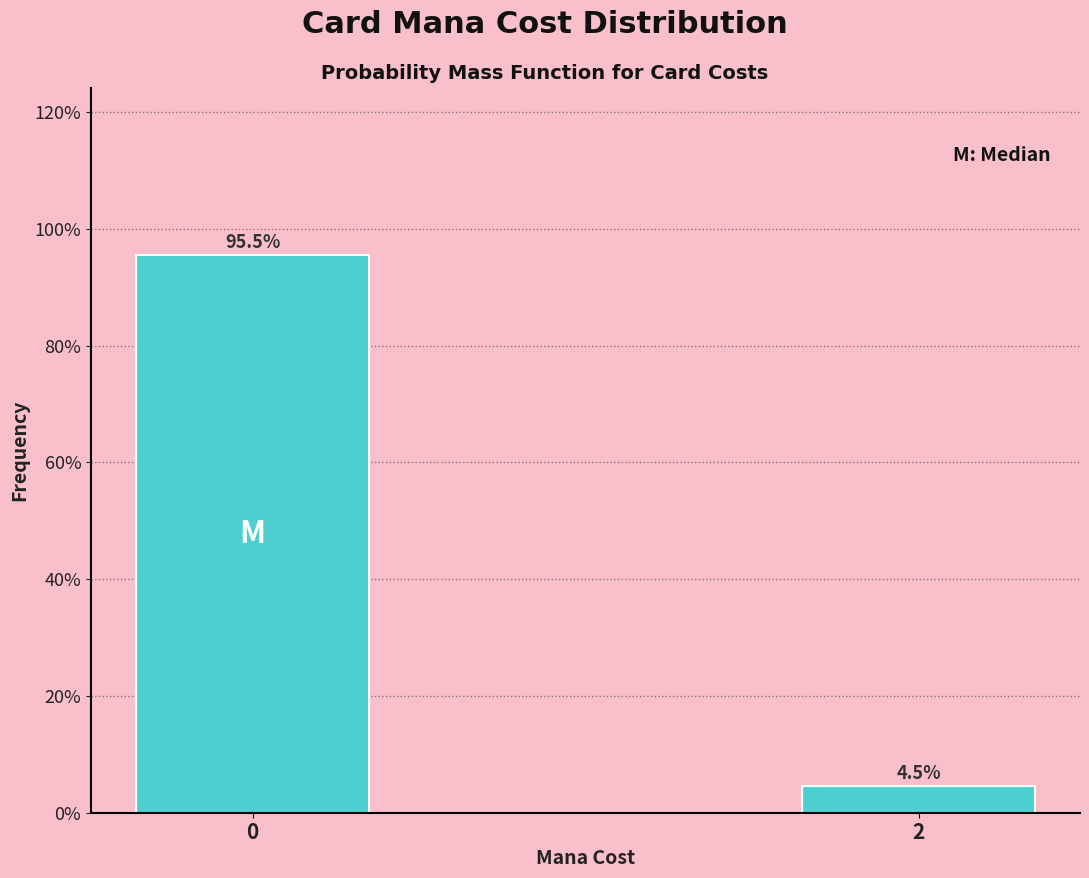

Reading left to right, list all the values displayed in this chart.

0=95.5	2=4.5